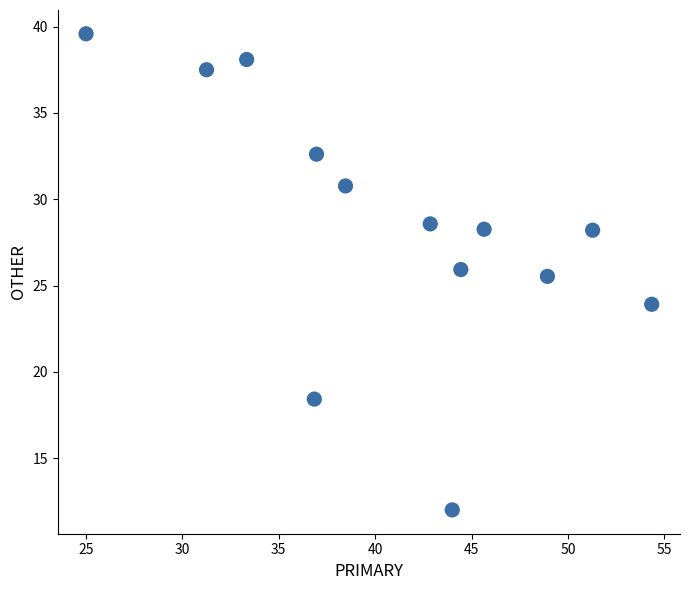

What Y value in the scatter plot is closest to 25?

25.5